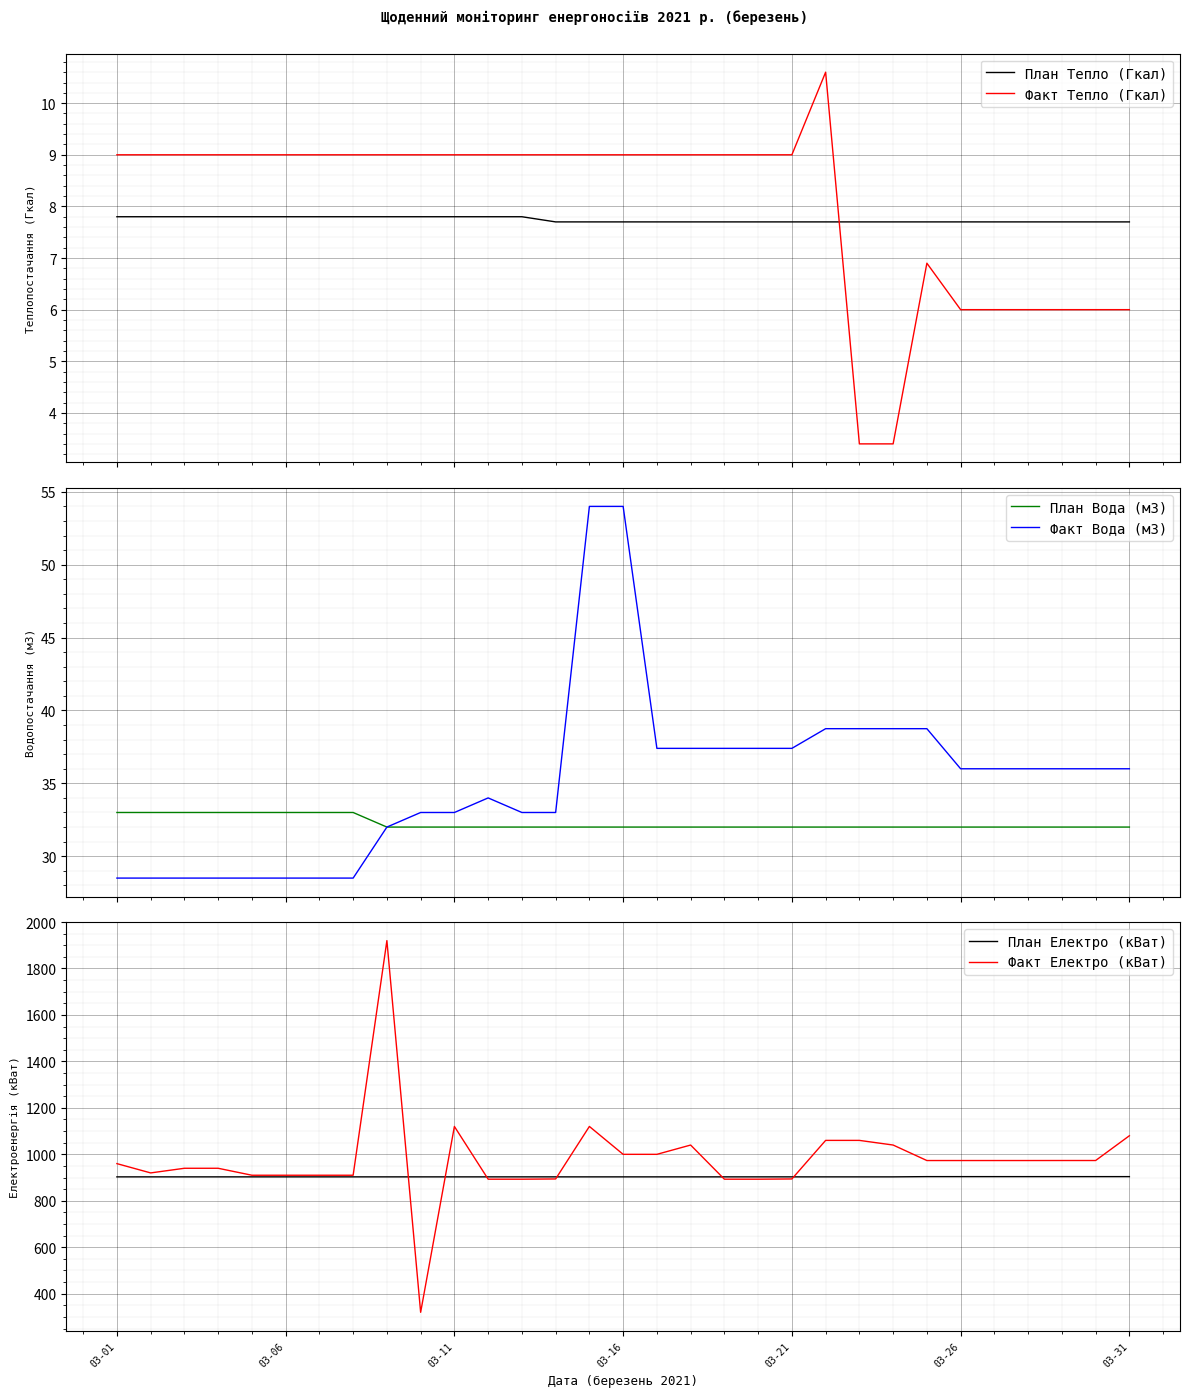

Which category has the highest value in the Факт Вода (м3) series?

14